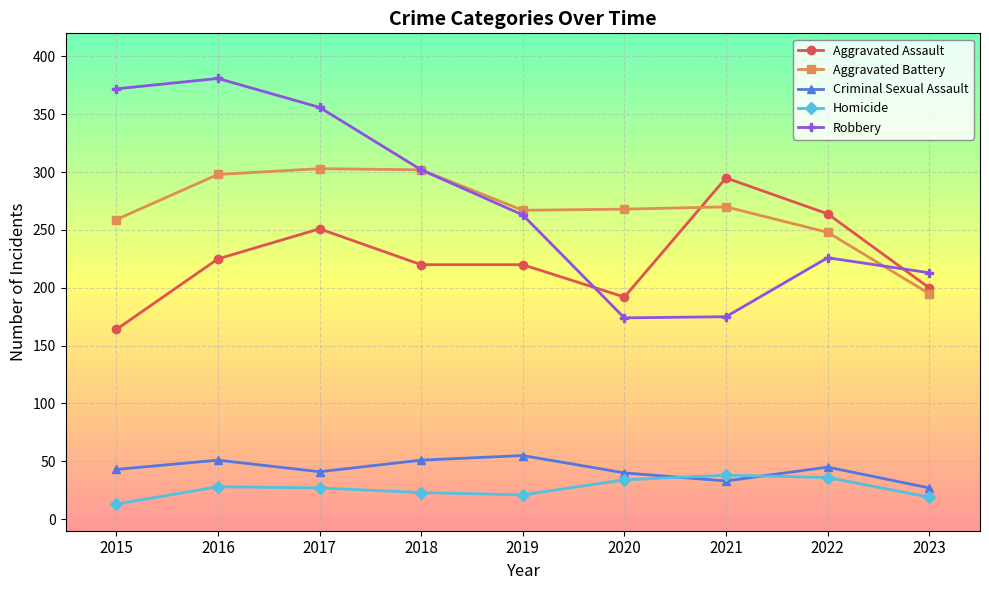

What are all the series names shown in the legend?

Aggravated Assault, Aggravated Battery, Criminal Sexual Assault, Homicide, Robbery